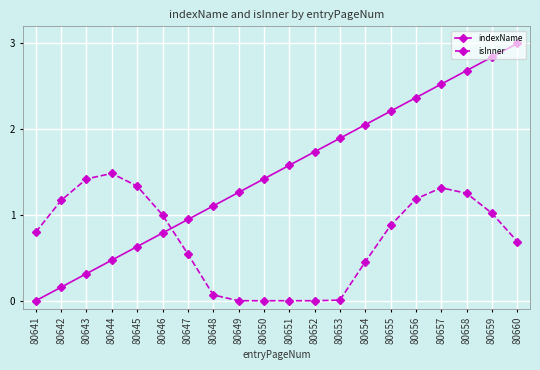

Does the chart display data point markers on the line(s)?

Yes